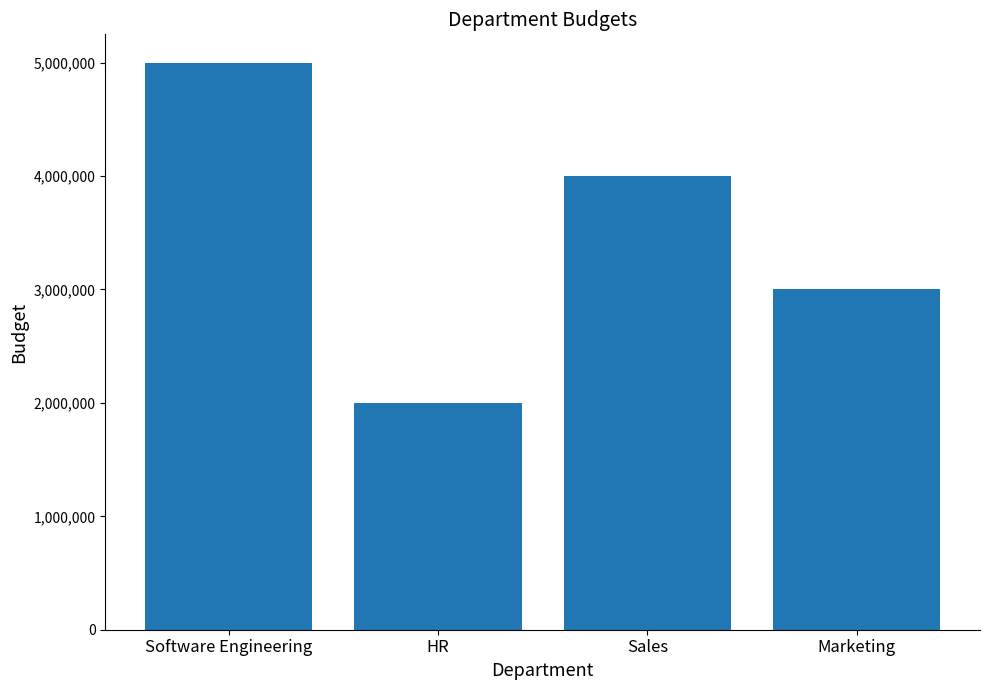

How many bars are there in total?

4